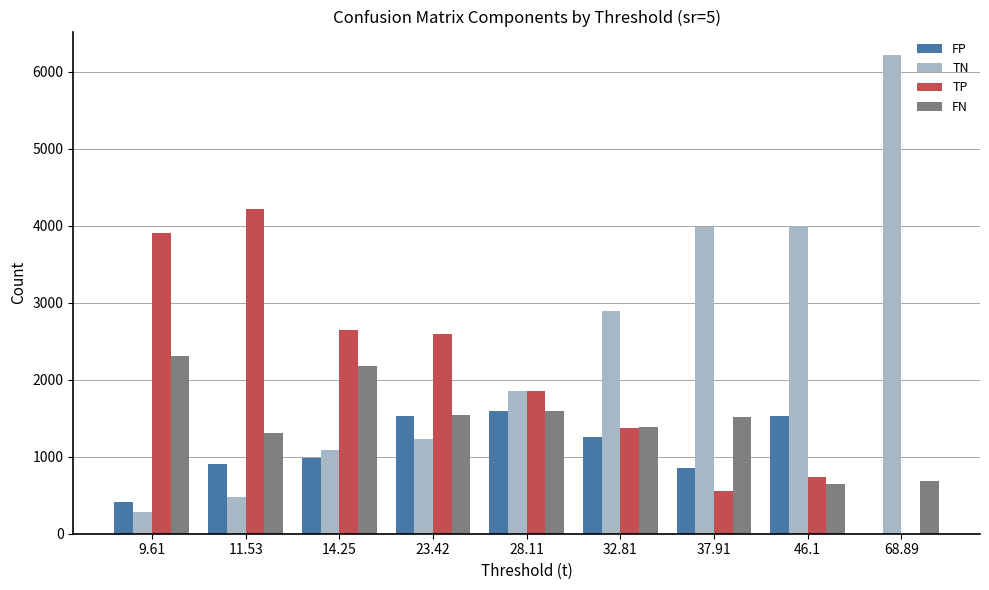

What value does the TP series have at 37.91?

550.7